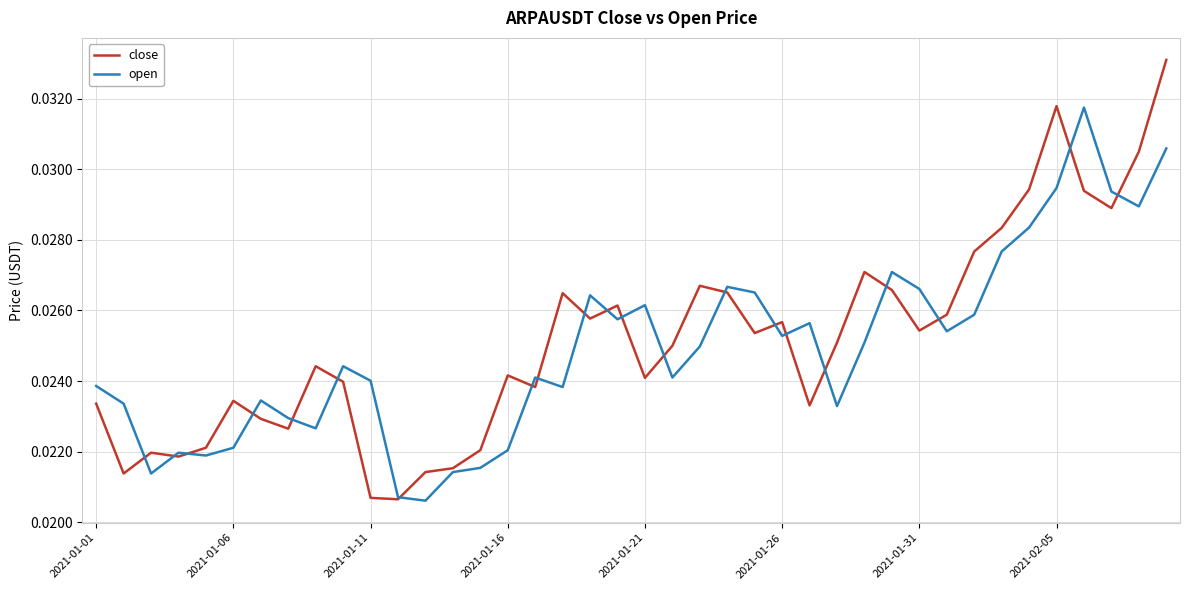

At how many categories does at least one series exceed 0?

40